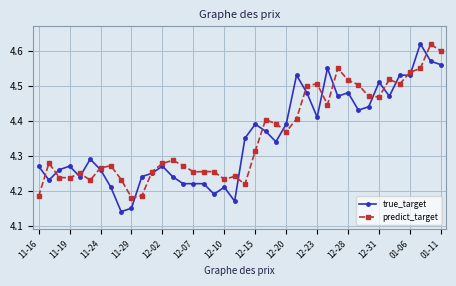

Count the true_target values in the range 4 to 5.

40